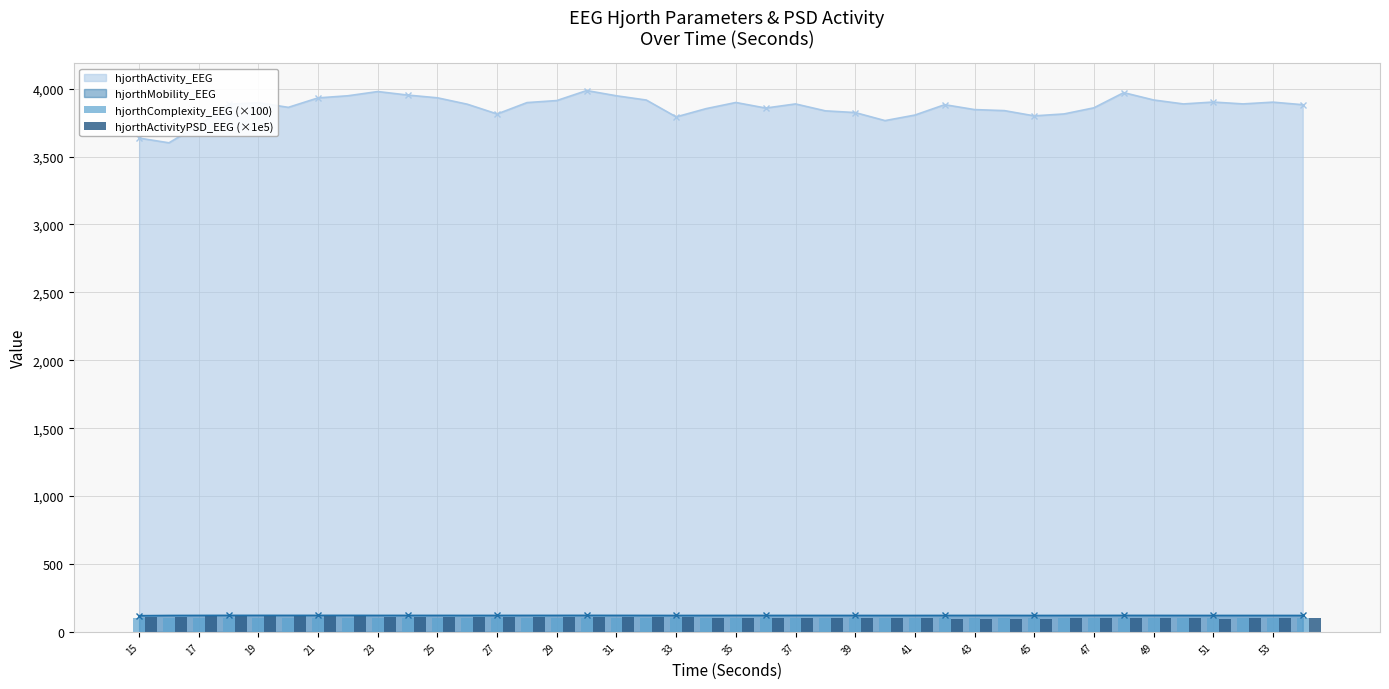

True or false: hjorthActivity_EEG has more than 2 interior local peaks.

True